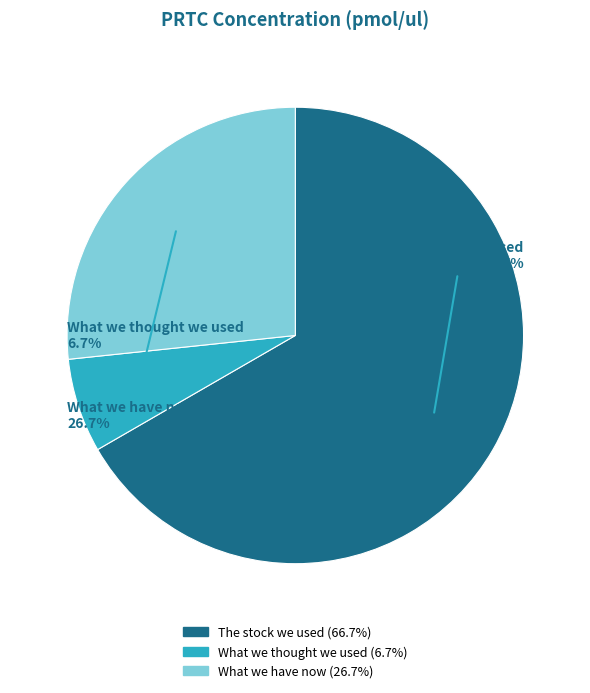

To the nearest percent, what portion does What we thought we used represent?

7%